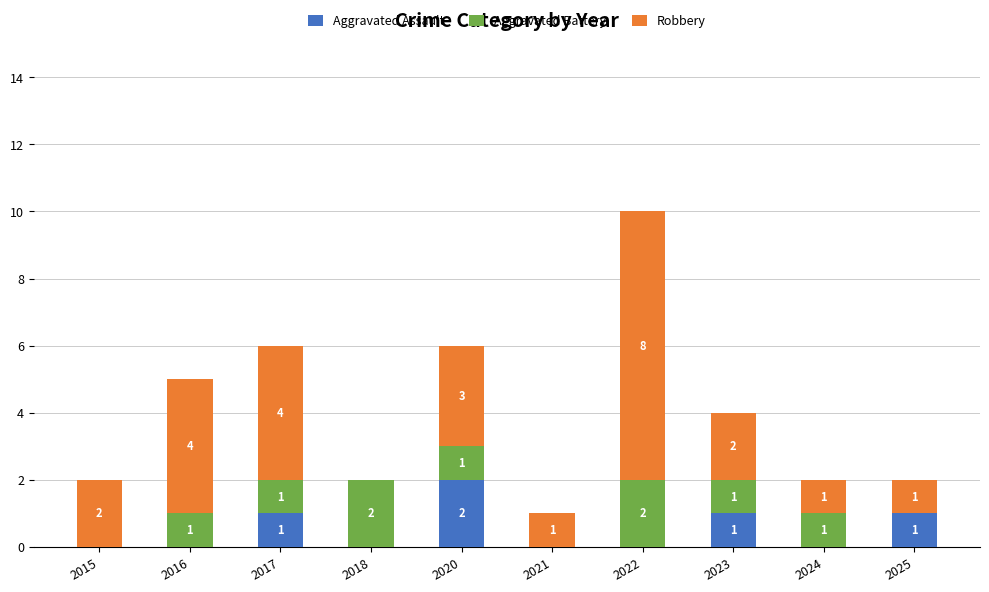

At which category is the sum across all series the highest?

2022